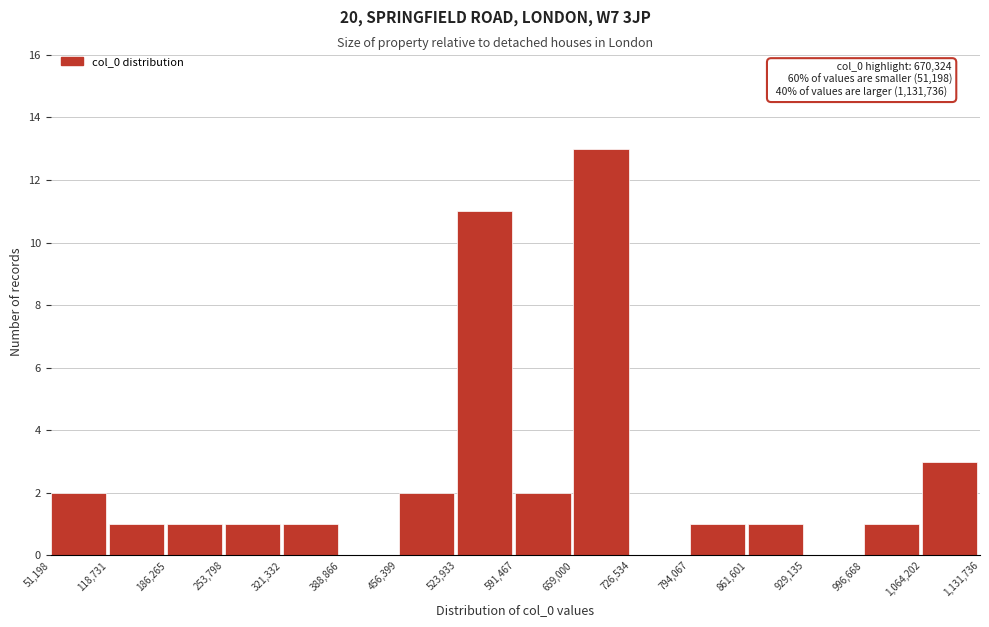

Which range on the x-axis has the tallest bar?

659,000 to 726,534